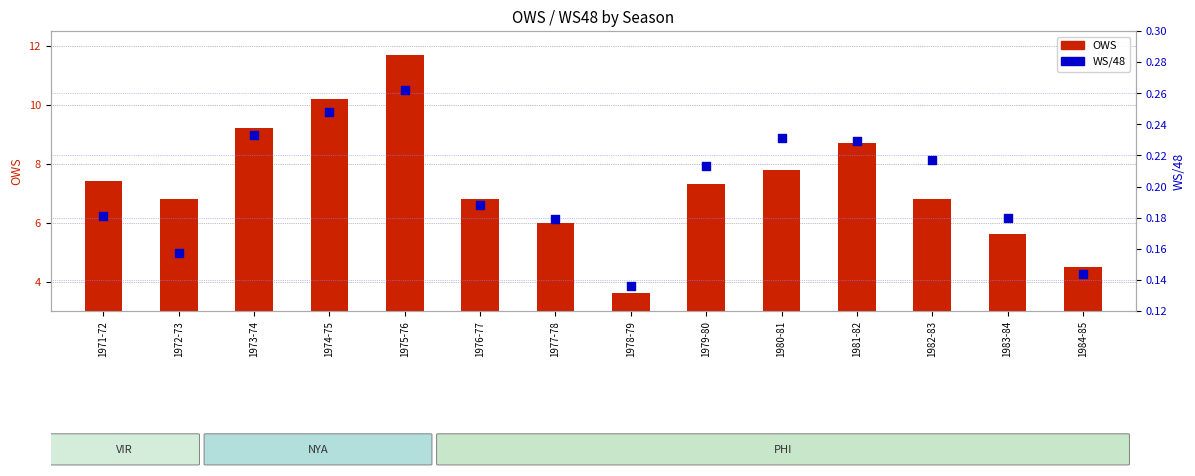

What is the total value across all series at 1973-74?

9.4